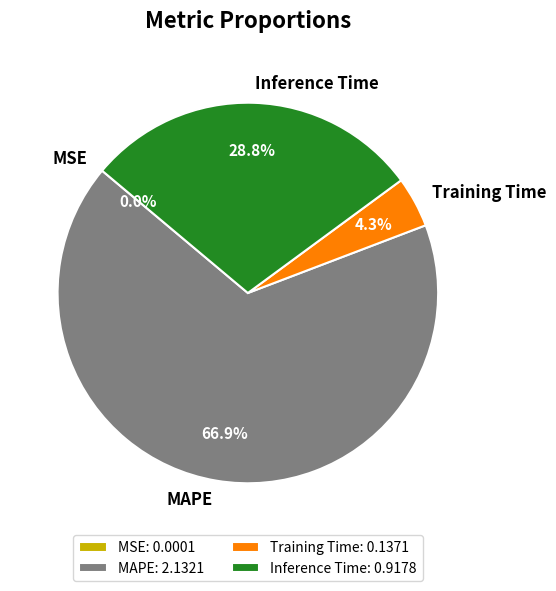

Is there a majority slice in this chart?

Yes